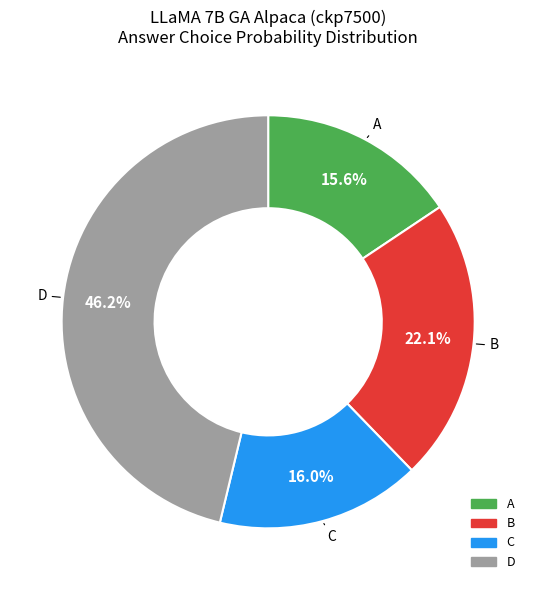

How much of the chart is everything except B?

77.9%